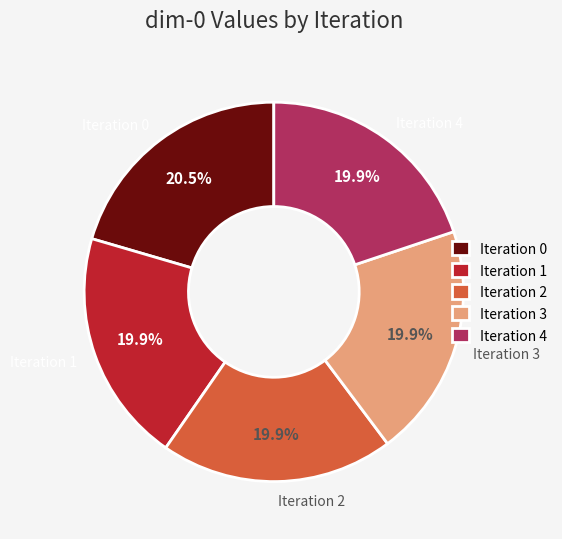

How many slices are in this pie chart?

5